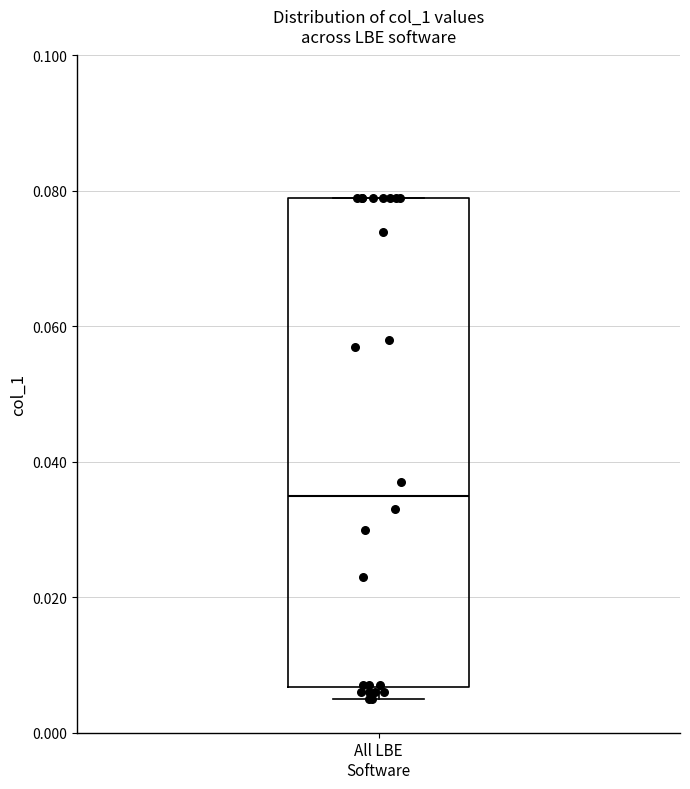

Where is the lower edge of the box for All LBE Software on the y-axis? The values are not printed on the chart, so give them approximately, as read against the axis.

0.006